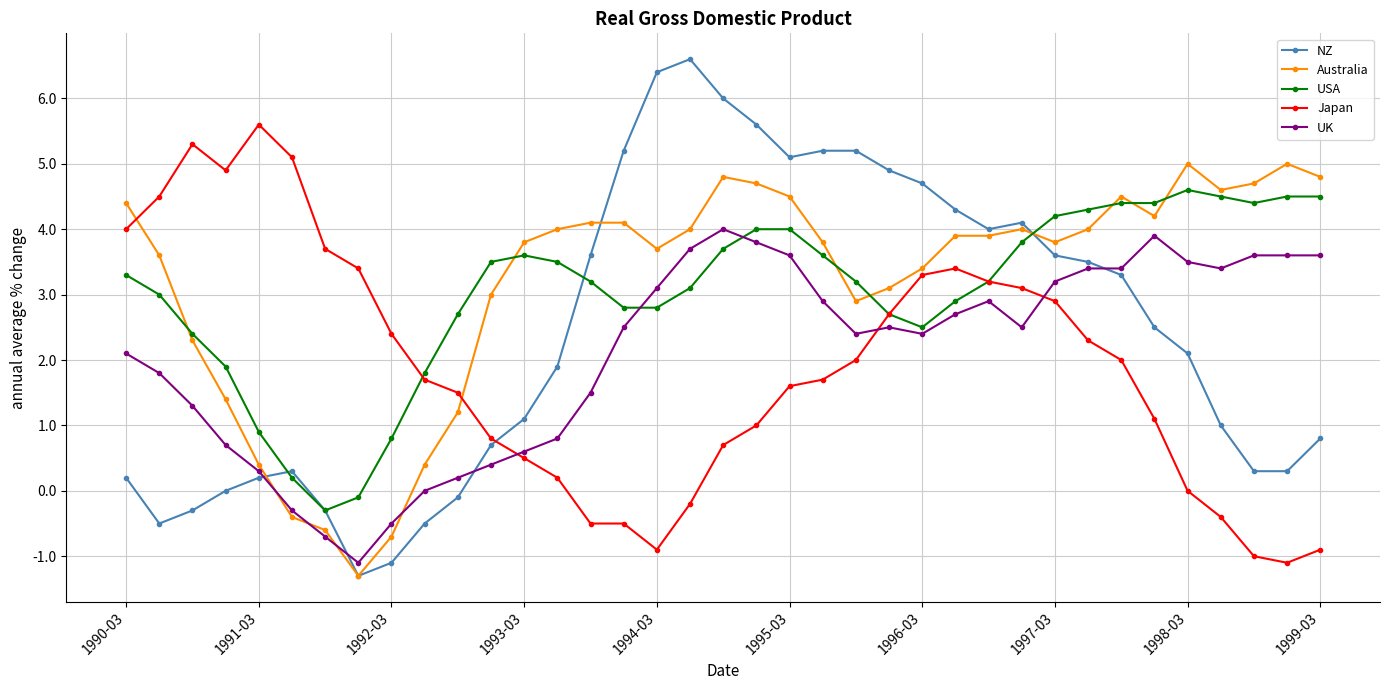

Reading right to left, extract all data points from this chart.

NZ: 0.8	0.3	0.3	1.0	2.1	2.5	3.3	3.5	3.6	4.1	4.0	4.3	4.7	4.9	5.2	5.2	5.1	5.6	6.0	6.6	6.4	5.2	3.6	1.9	1.1	0.7	-0.1	-0.5	-1.1	-1.3	-0.3	0.3	0.2	0.0	-0.3	-0.5	0.2
Australia: 4.8	5.0	4.7	4.6	5.0	4.2	4.5	4.0	3.8	4.0	3.9	3.9	3.4	3.1	2.9	3.8	4.5	4.7	4.8	4.0	3.7	4.1	4.1	4.0	3.8	3.0	1.2	0.4	-0.7	-1.3	-0.6	-0.4	0.4	1.4	2.3	3.6	4.4
USA: 4.5	4.5	4.4	4.5	4.6	4.4	4.4	4.3	4.2	3.8	3.2	2.9	2.5	2.7	3.2	3.6	4.0	4.0	3.7	3.1	2.8	2.8	3.2	3.5	3.6	3.5	2.7	1.8	0.8	-0.1	-0.3	0.2	0.9	1.9	2.4	3.0	3.3
Japan: -0.9	-1.1	-1.0	-0.4	0.0	1.1	2.0	2.3	2.9	3.1	3.2	3.4	3.3	2.7	2.0	1.7	1.6	1.0	0.7	-0.2	-0.9	-0.5	-0.5	0.2	0.5	0.8	1.5	1.7	2.4	3.4	3.7	5.1	5.6	4.9	5.3	4.5	4.0
UK: 3.6	3.6	3.6	3.4	3.5	3.9	3.4	3.4	3.2	2.5	2.9	2.7	2.4	2.5	2.4	2.9	3.6	3.8	4.0	3.7	3.1	2.5	1.5	0.8	0.6	0.4	0.2	0.0	-0.5	-1.1	-0.7	-0.3	0.3	0.7	1.3	1.8	2.1